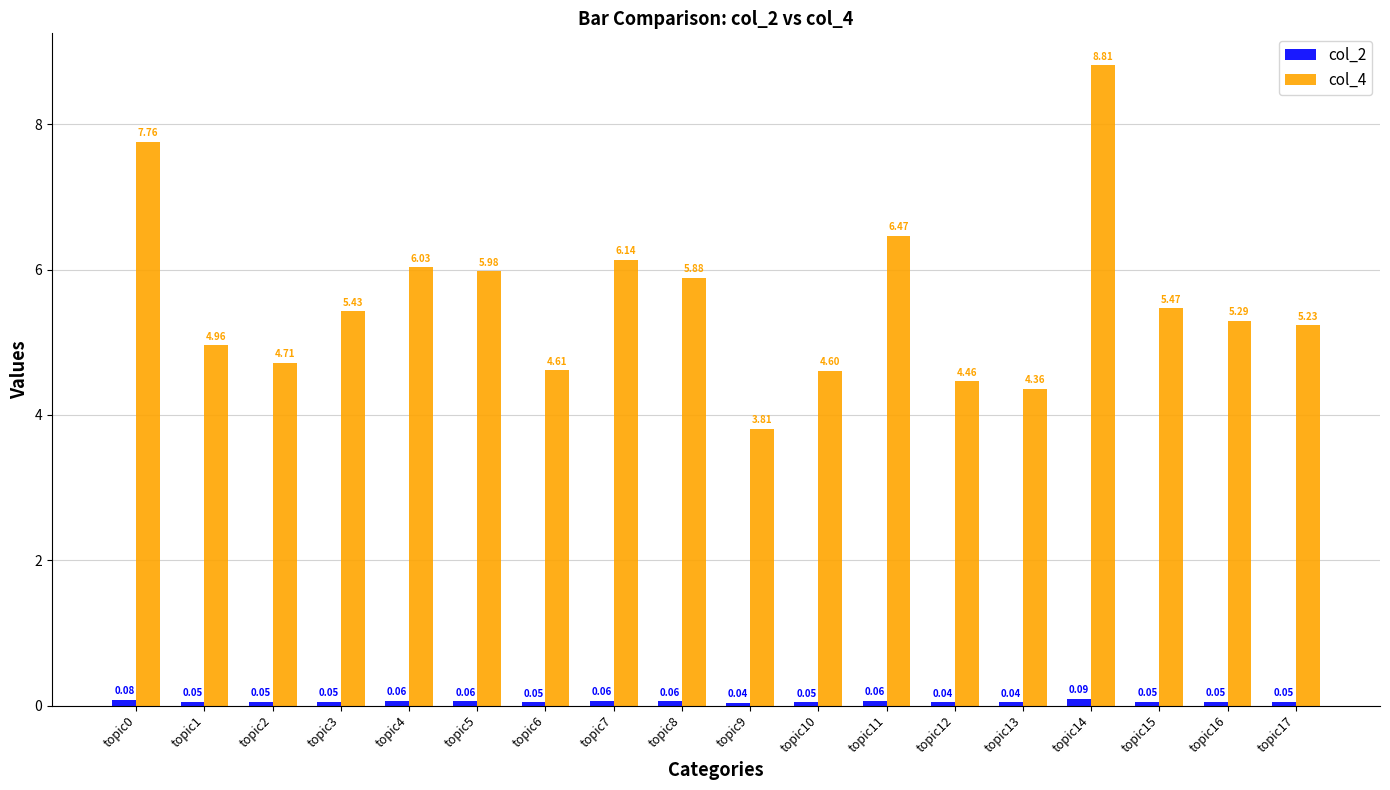

What is the sum of all col_4 values?

100.0